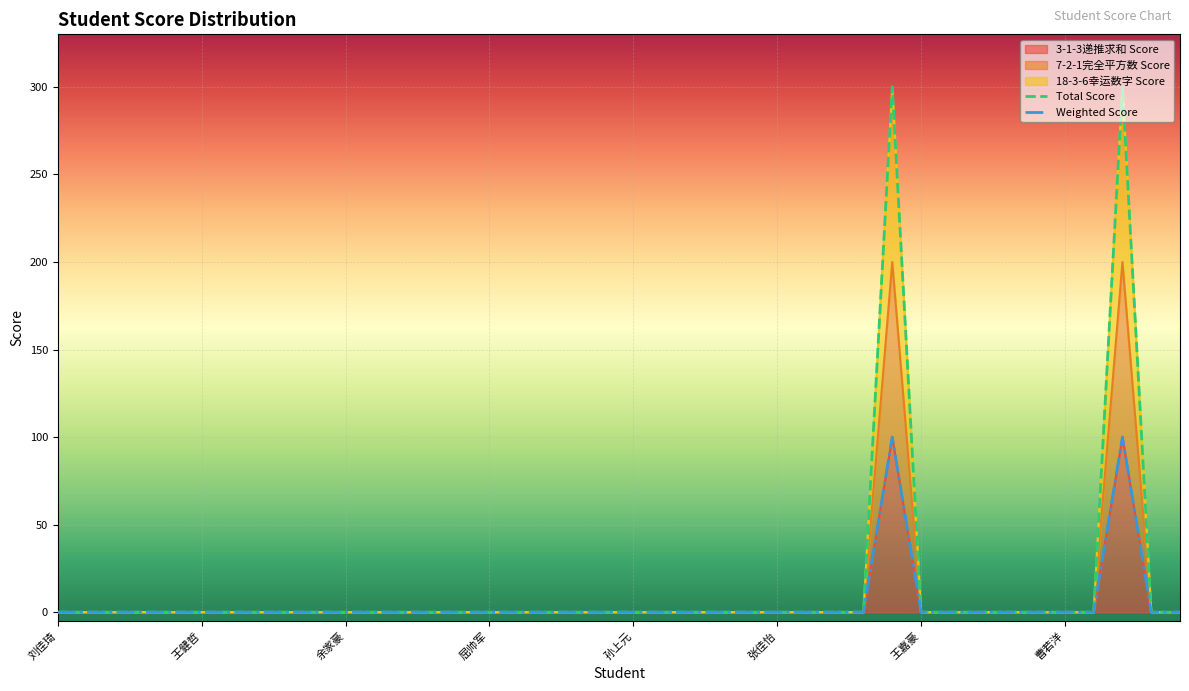

The 3-1-3递推求和 Score series shows 31 at 曹若洋. True or false?

False